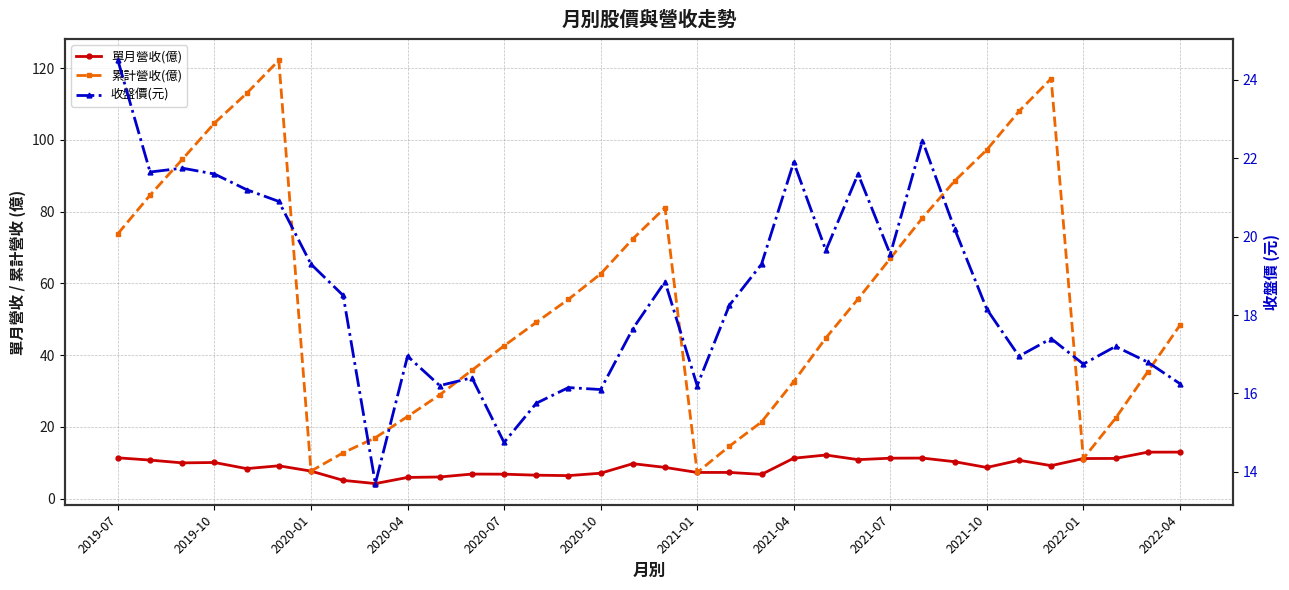

What is the sum of the 收盤價(元) values at 2020-04 and 2021-01?

33.1